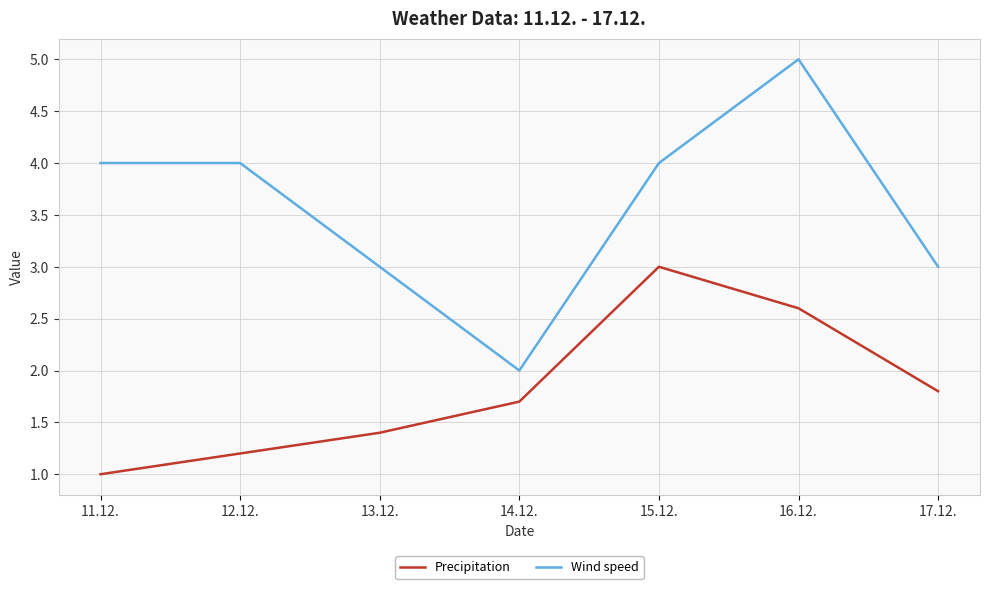

Reading left to right, transcribe all the data shown in this chart.

Precipitation: 11.12.=1.0	12.12.=1.2	13.12.=1.4	14.12.=1.7	15.12.=3.0	16.12.=2.6	17.12.=1.8
Wind speed: 11.12.=4.0	12.12.=4.0	13.12.=3.0	14.12.=2.0	15.12.=4.0	16.12.=5.0	17.12.=3.0